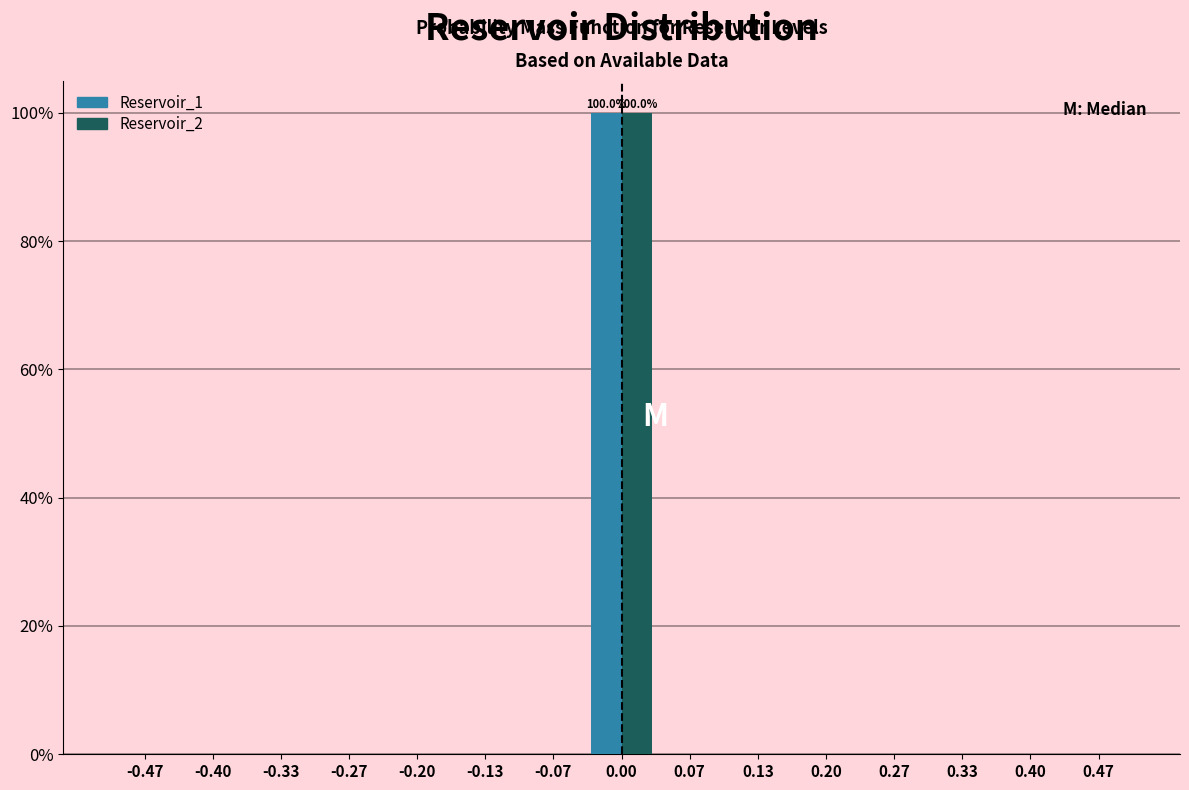

In the Reservoir_2 series, which range on the x-axis has the tallest bar?

-0.03 to 0.03